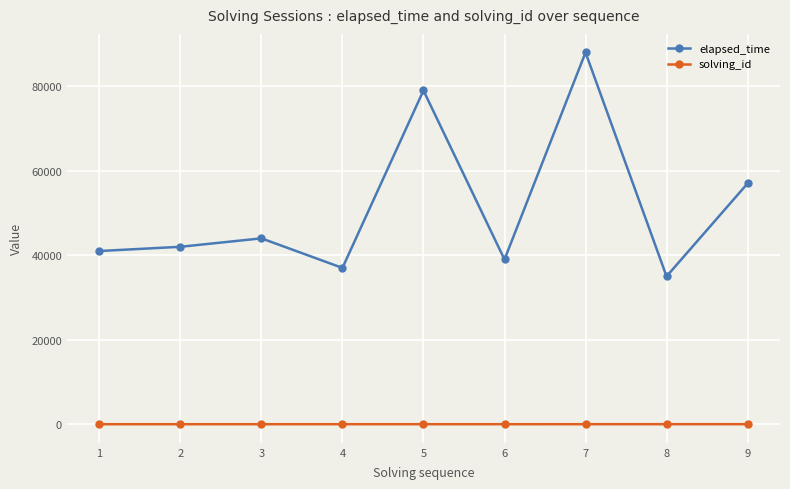

Does the chart have visible grid lines?

Yes